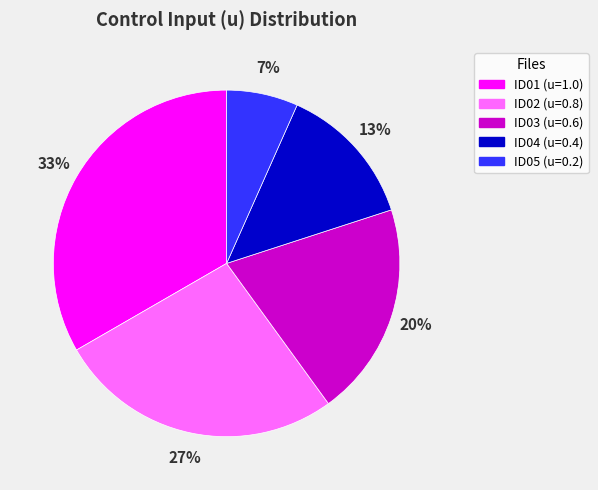

Is it true that ID05 is 7% of the pie?

True